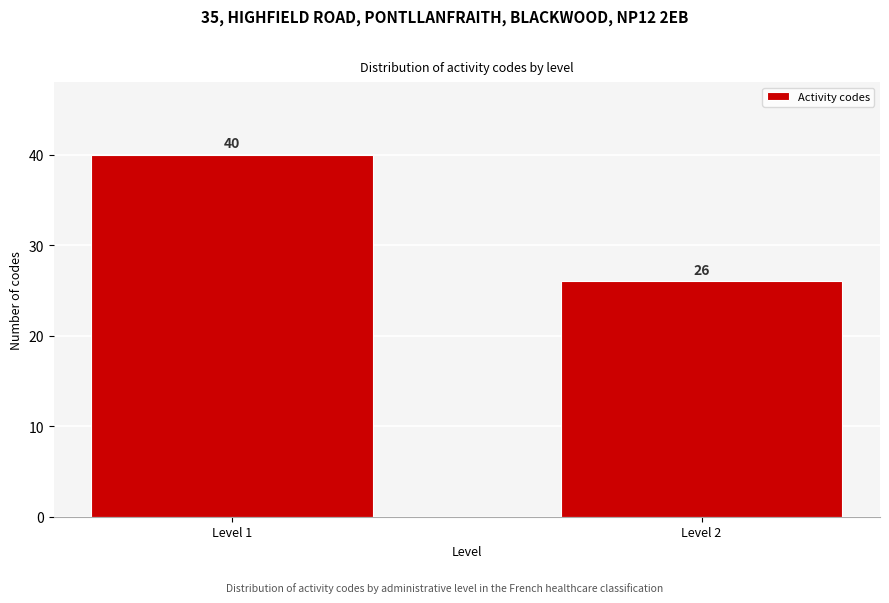

Reading left to right, list all the values displayed in this chart.

Level 1=40	Level 2=26